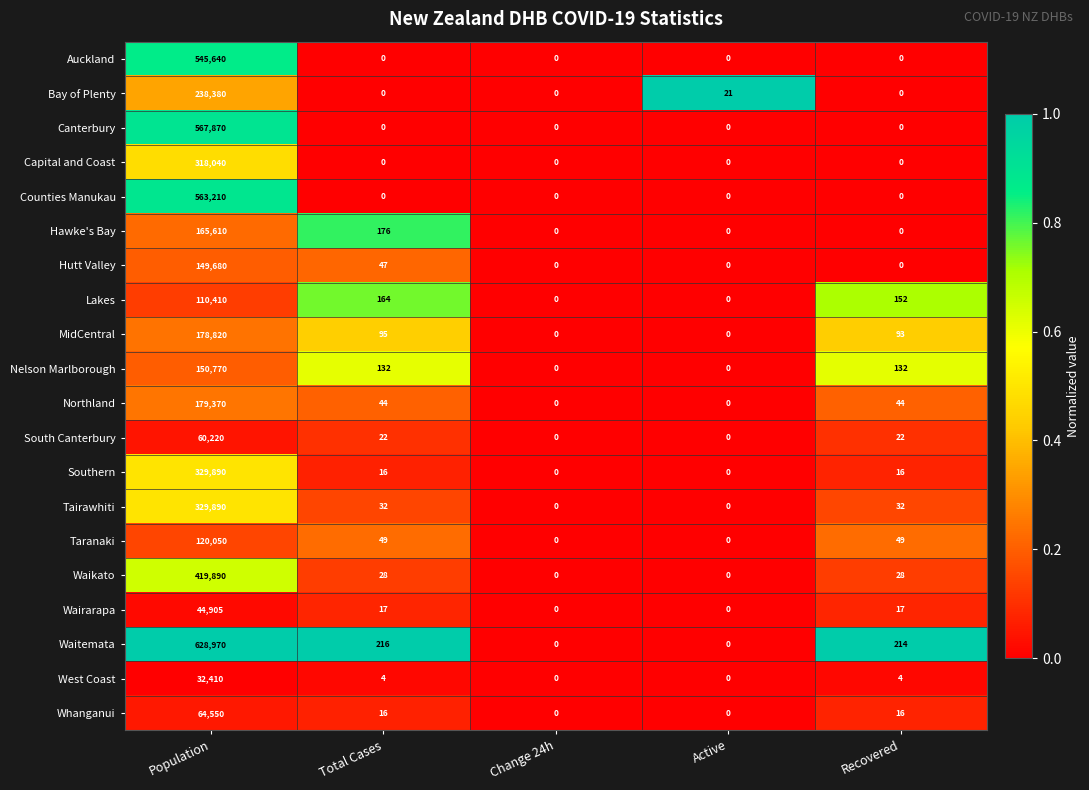

At which category is the sum across all series the highest?

Population